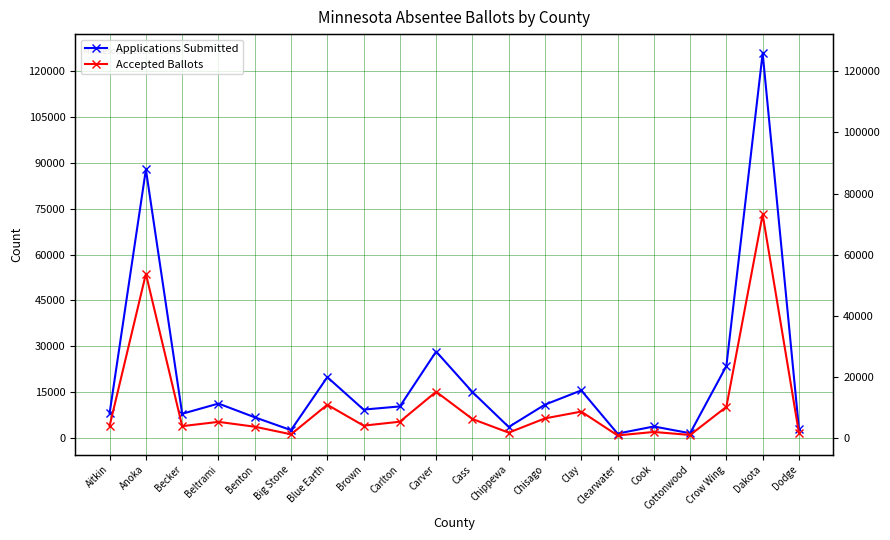

What is the difference between the Applications Submitted values at Anoka and Chisago?

77069